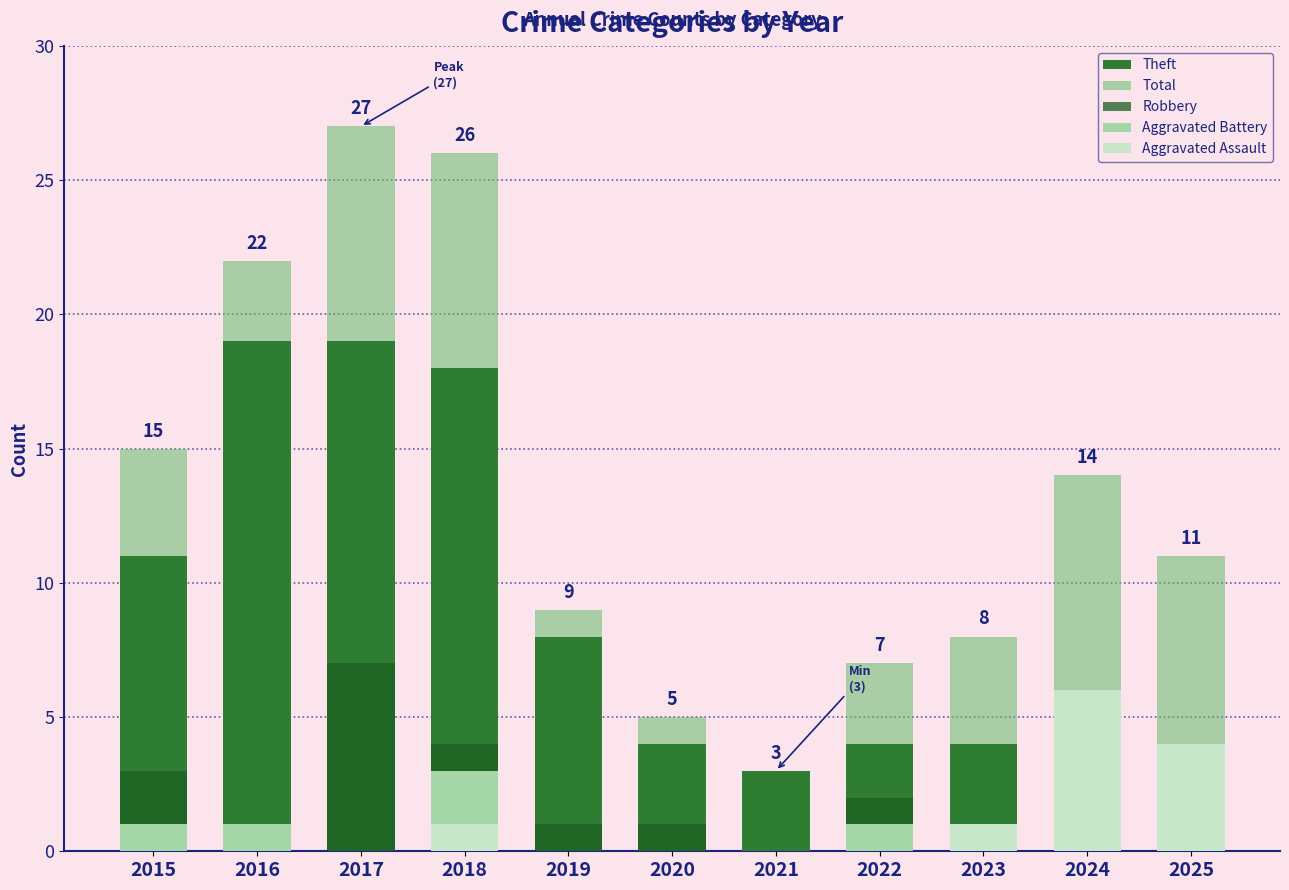

The Aggravated Battery series shows 3 at 2018. True or false?

True